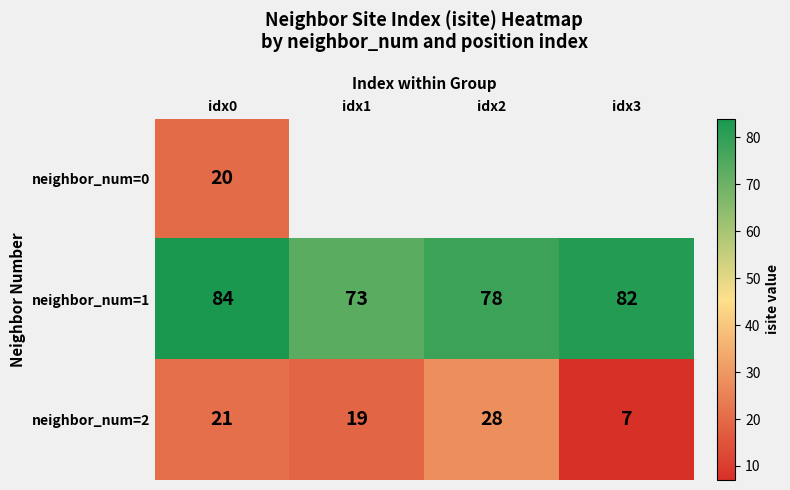

The neighbor_num=1 series shows 50 at idx1. True or false?

False